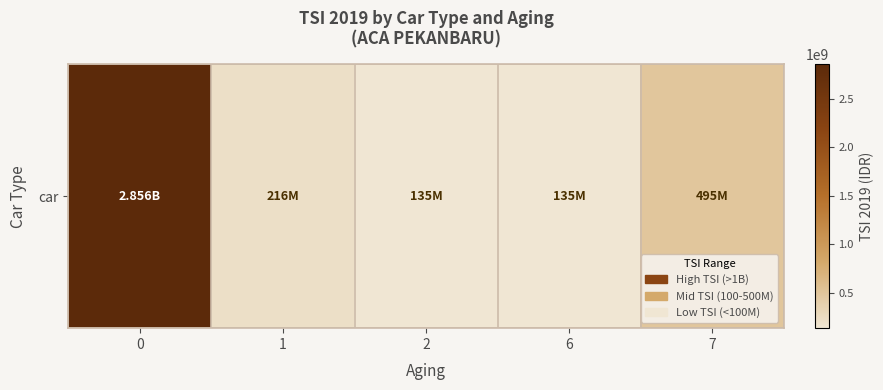

At which category does the chart reach its minimum across all series?

2